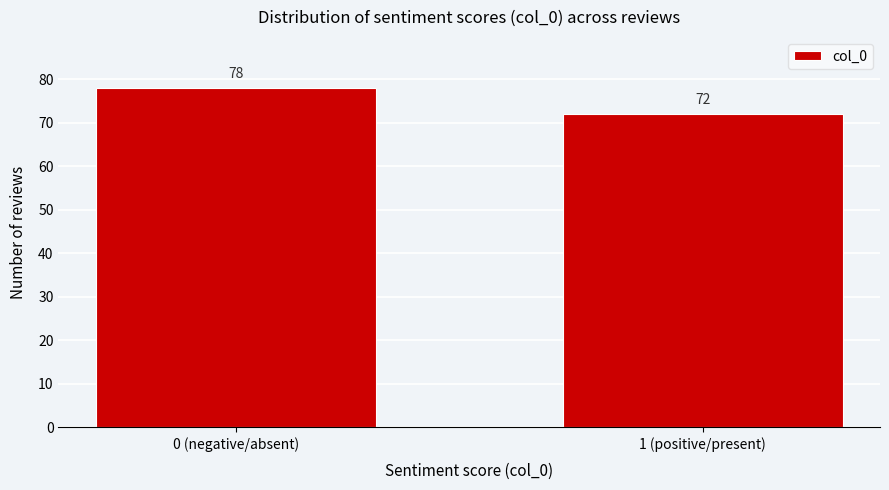

Reading right to left, list all the values displayed in this chart.

72	78